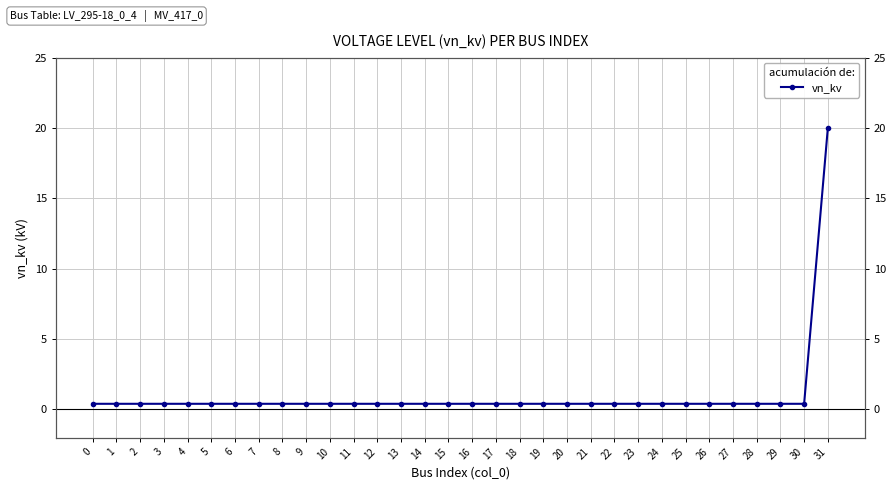

Is this an area chart (filled region under the line)?

No